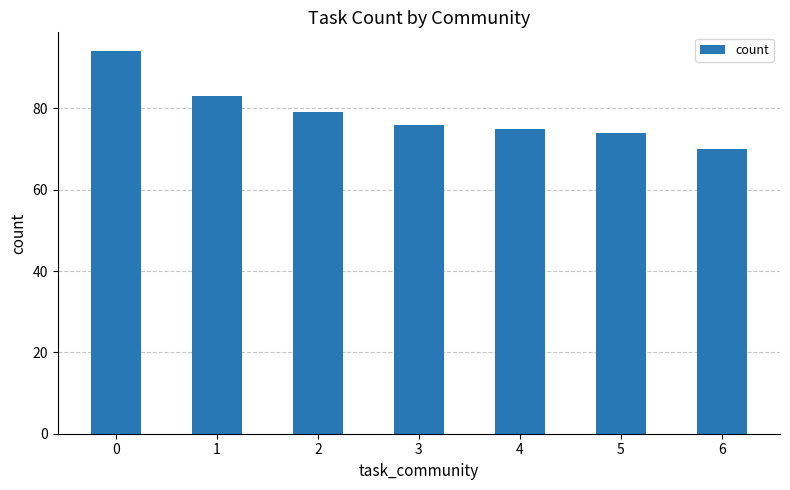

List the labels in order of value, largest first.

0, 1, 2, 3, 4, 5, 6